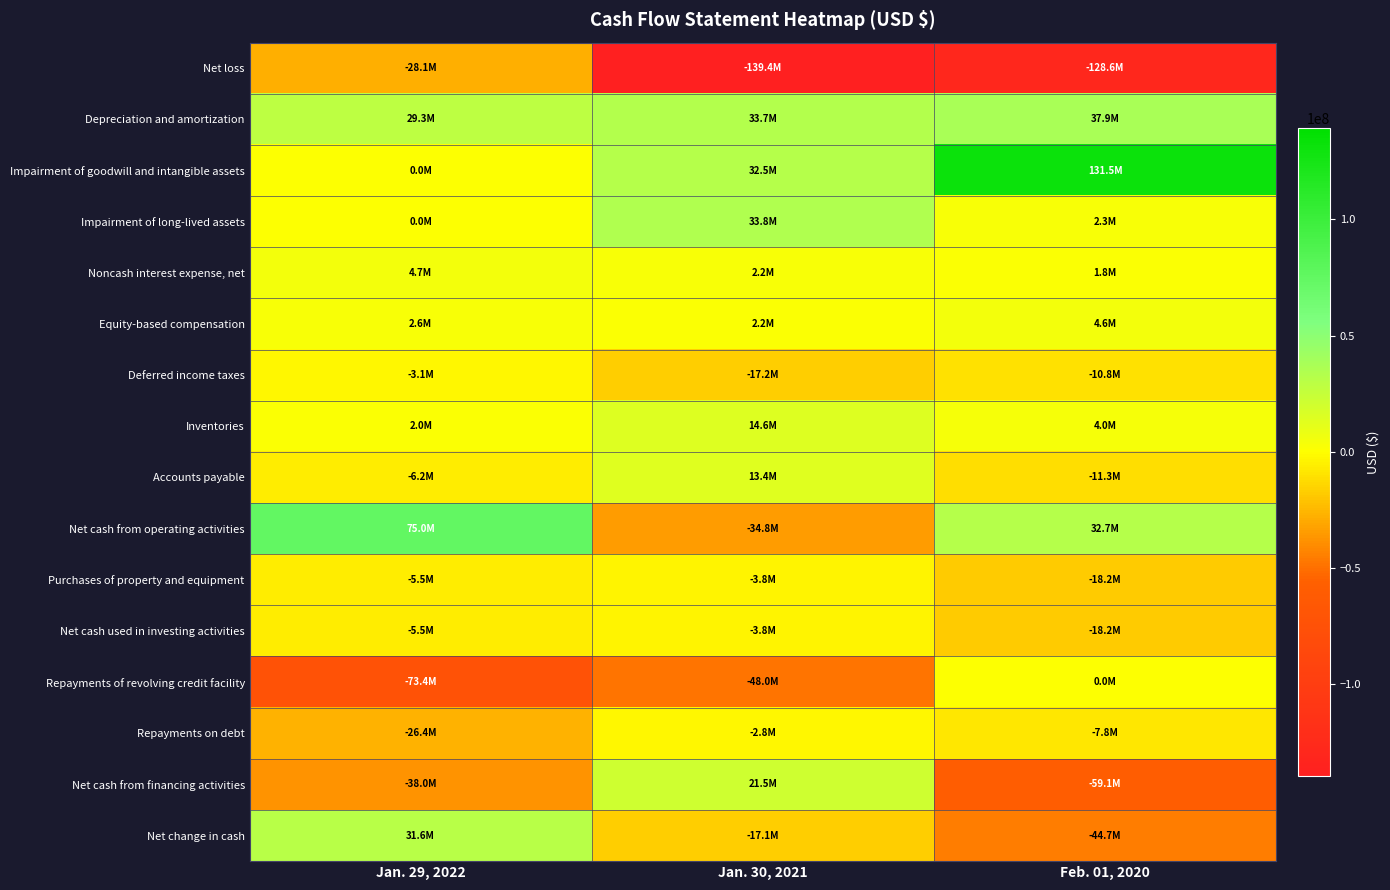

Between Jan. 30, 2021 and Feb. 01, 2020, which is larger?

Feb. 01, 2020